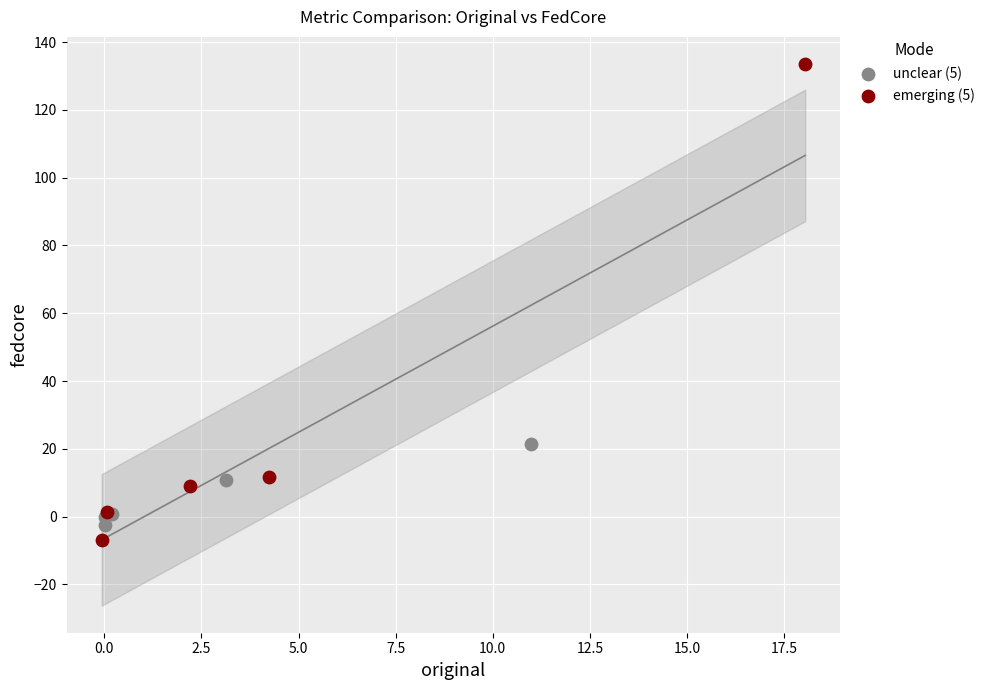

Which series reaches the maximum Y coordinate?

emerging (5)